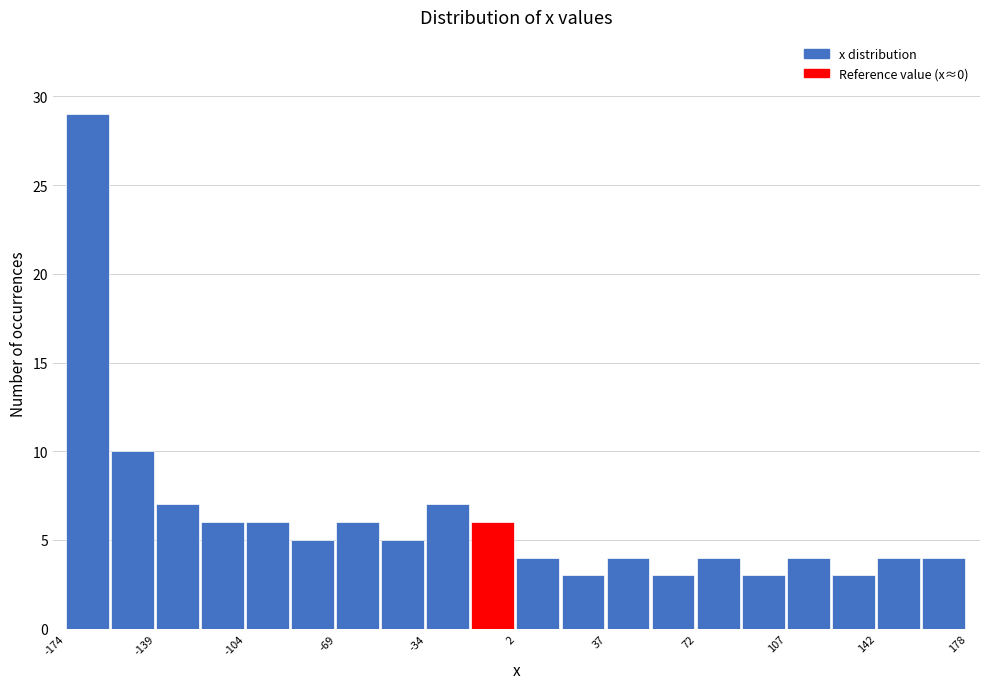

Read against the x-axis, roughly where is the centre of the tallest bar?

-165